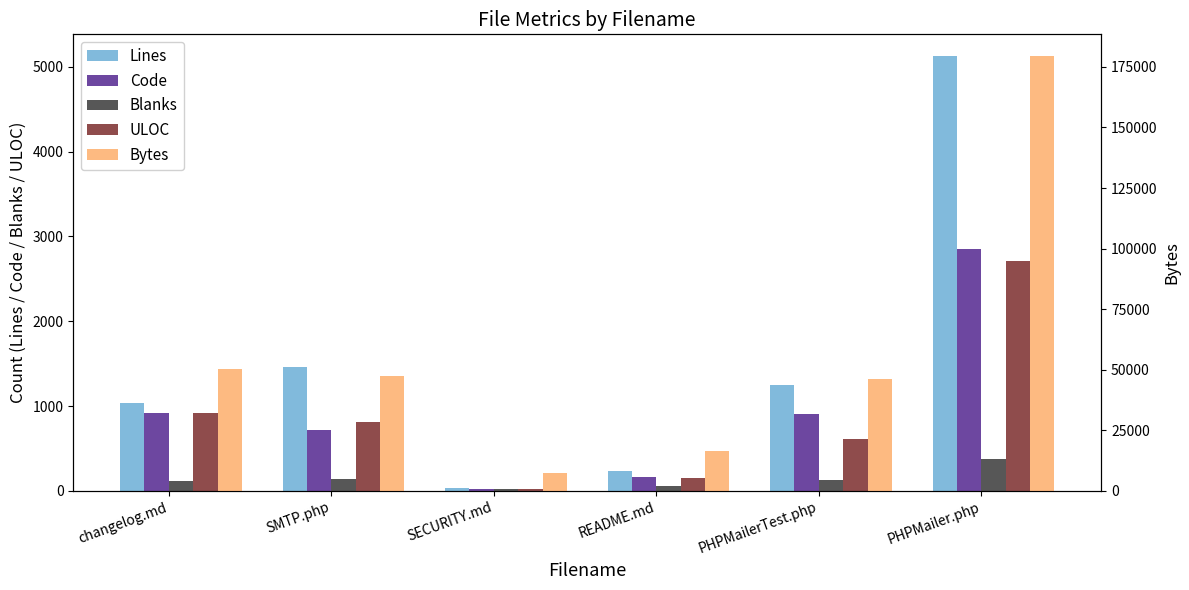

At which label does Blanks reach its minimum?

SECURITY.md